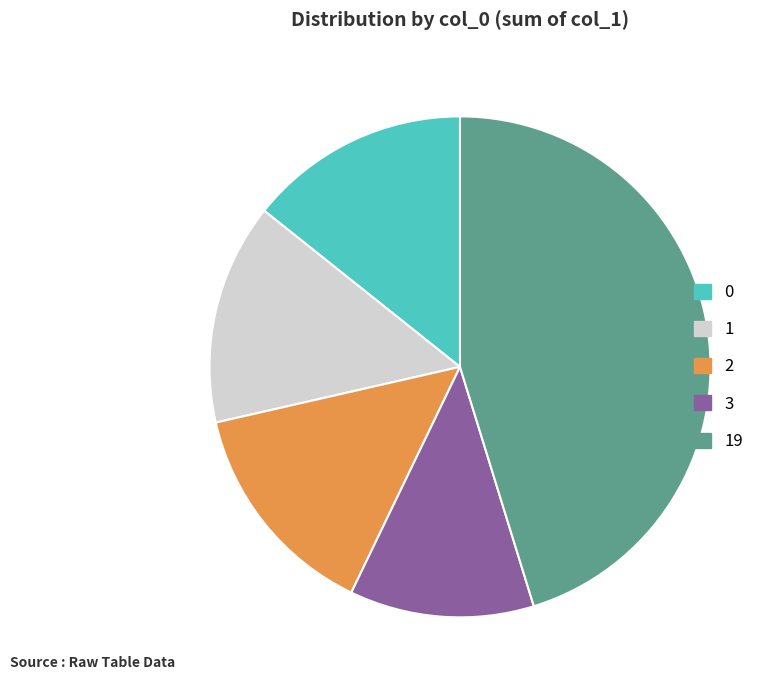

Is there a majority slice in this chart?

No